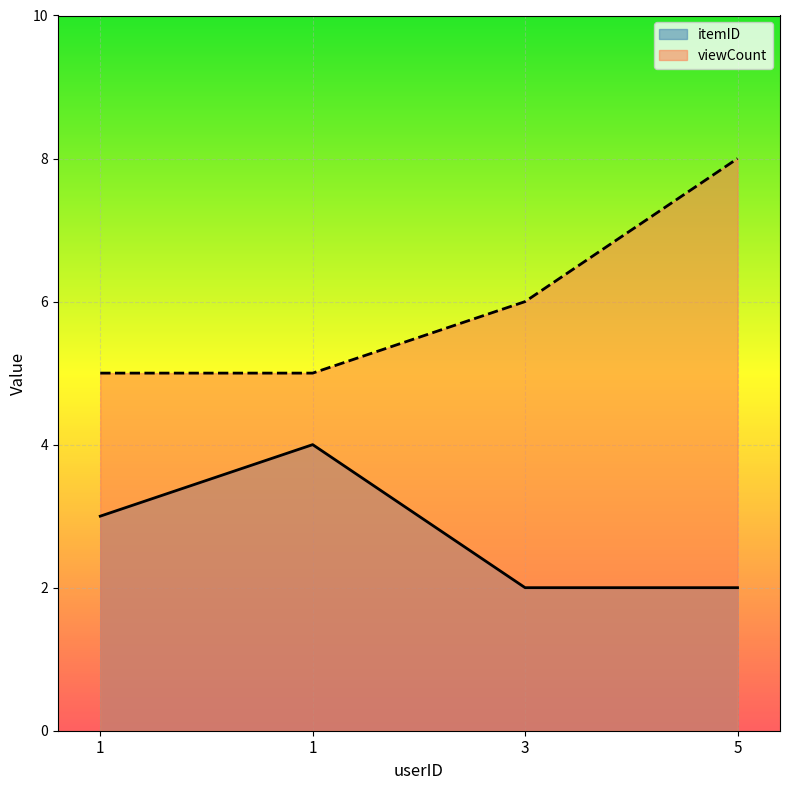

Which series has the widest spread of values?

viewCount